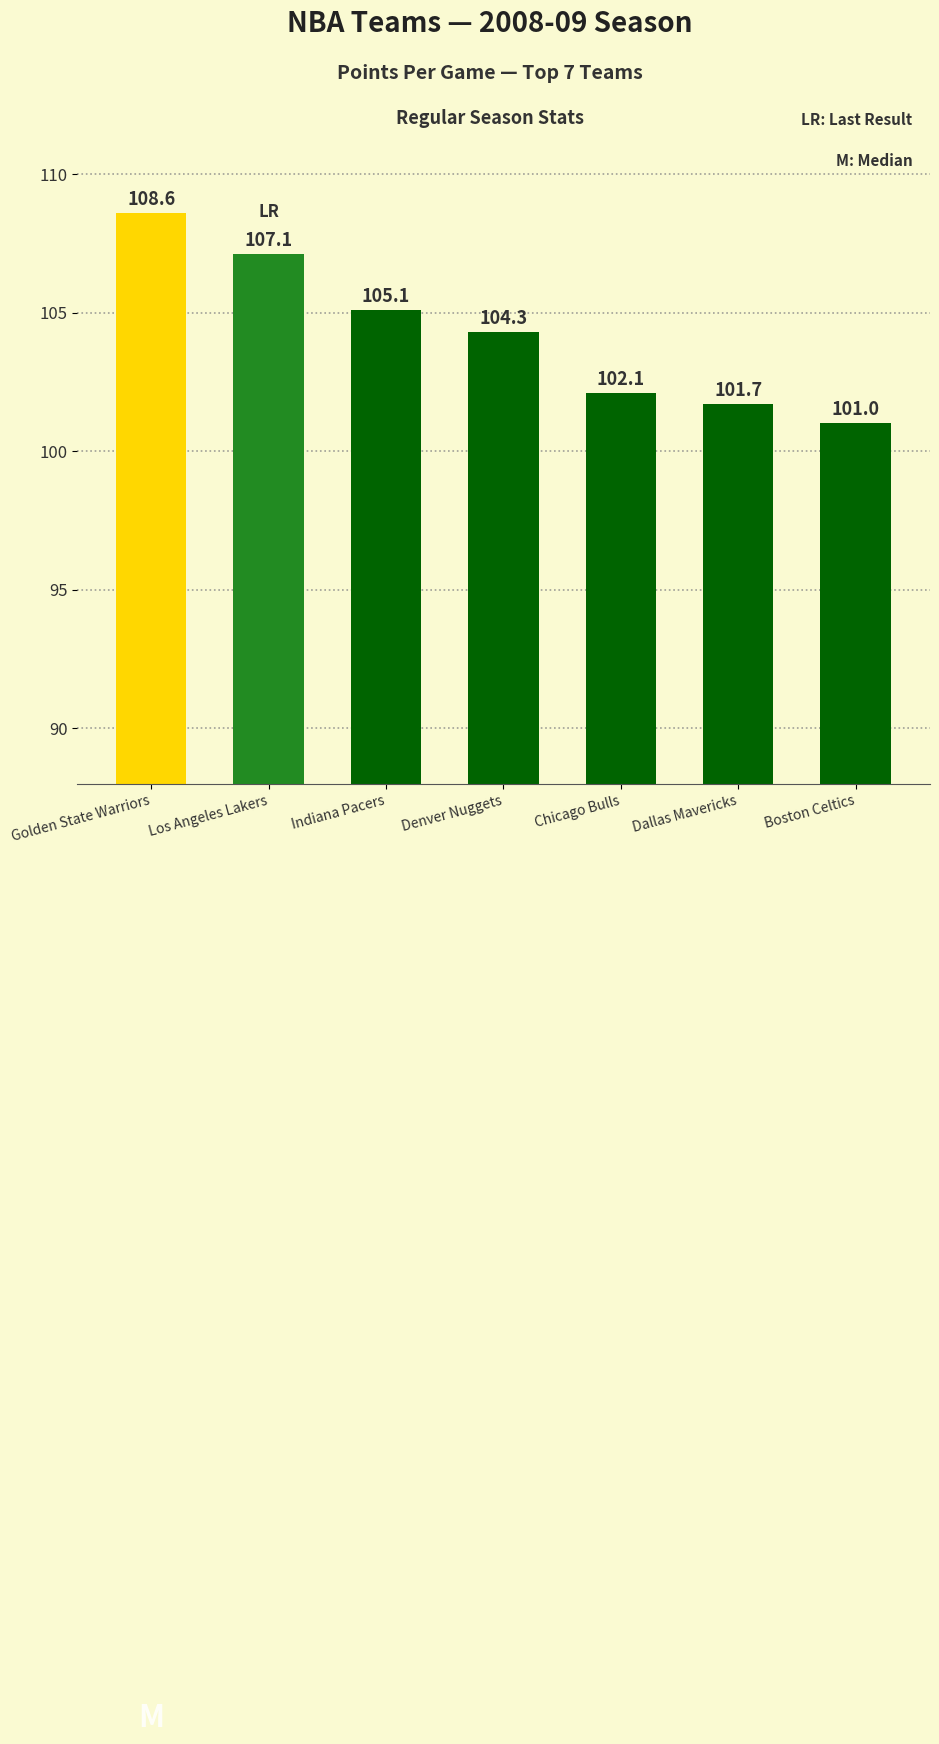

Reading right to left, transcribe all the data shown in this chart.

Boston Celtics=101.0	Dallas Mavericks=101.7	Chicago Bulls=102.1	Denver Nuggets=104.3	Indiana Pacers=105.1	Los Angeles Lakers=107.1	Golden State Warriors=108.6